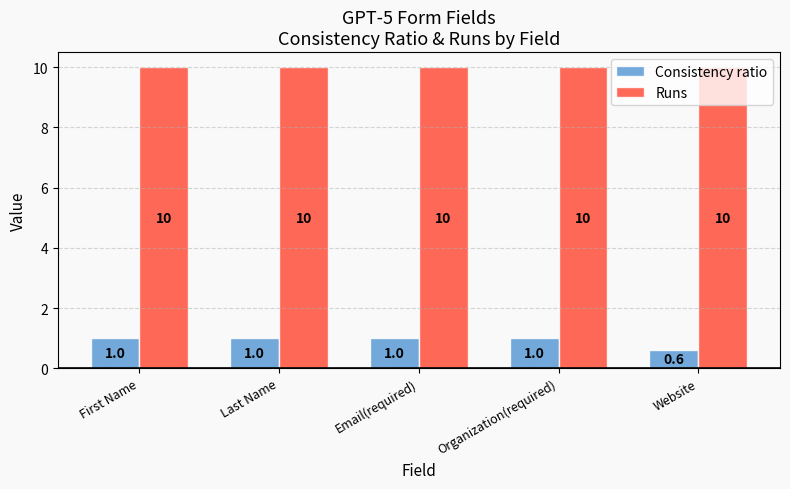

What is the sum of the Runs values at Website and Last Name?

20.0